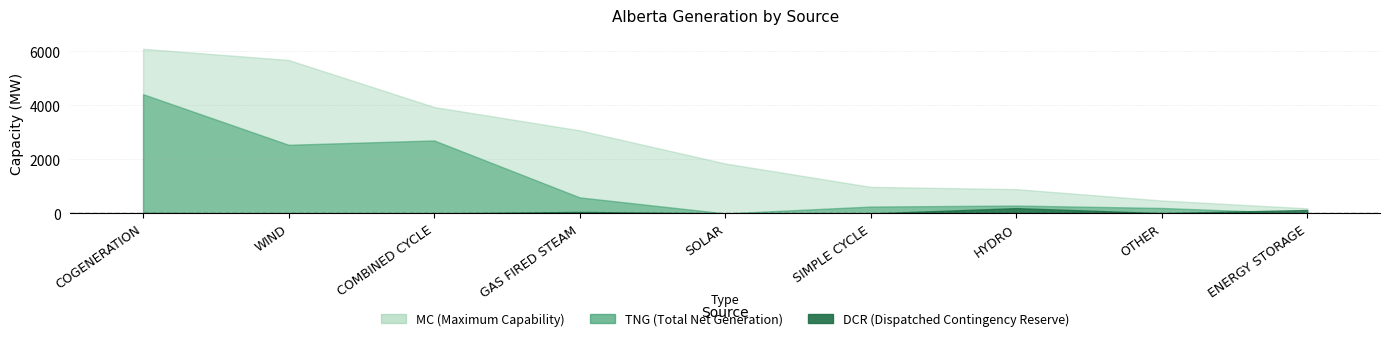

The dcr series shows 196 at HYDRO. True or false?

True